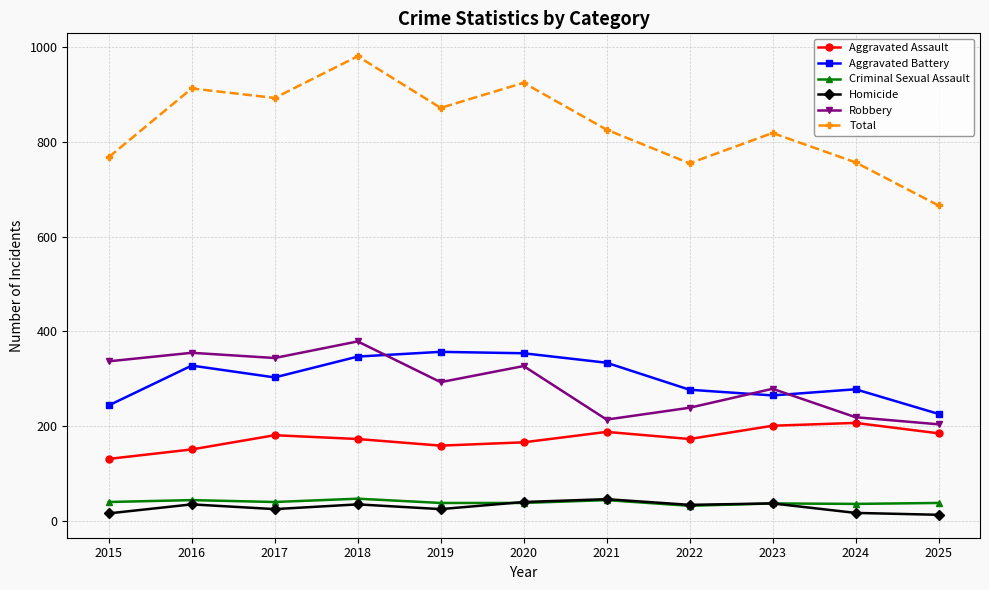

The Robbery series shows 239 at 2022. True or false?

True